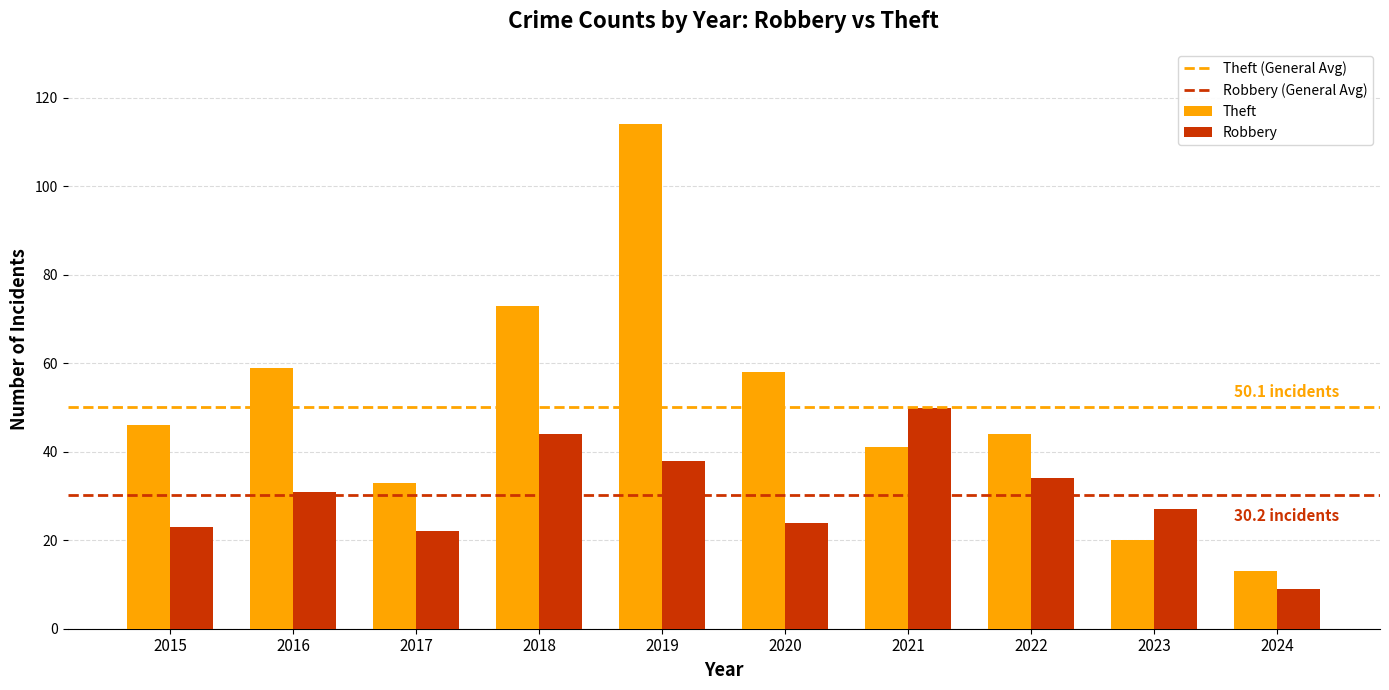

Read the Robbery value at 2024.

9